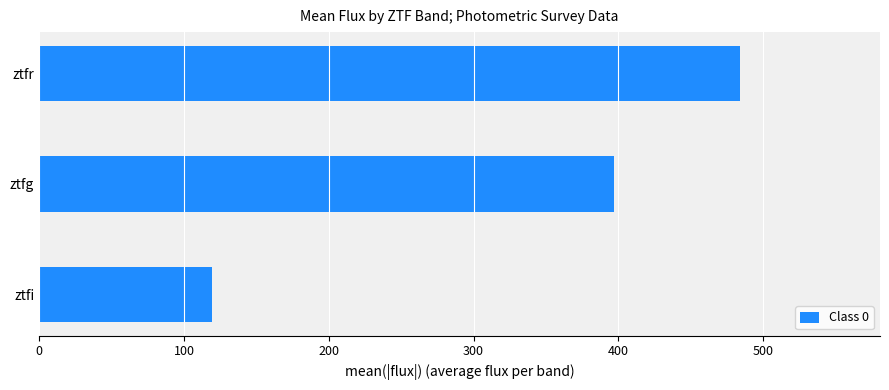

Rank the categories by value from lowest to highest.

ztfi, ztfg, ztfr